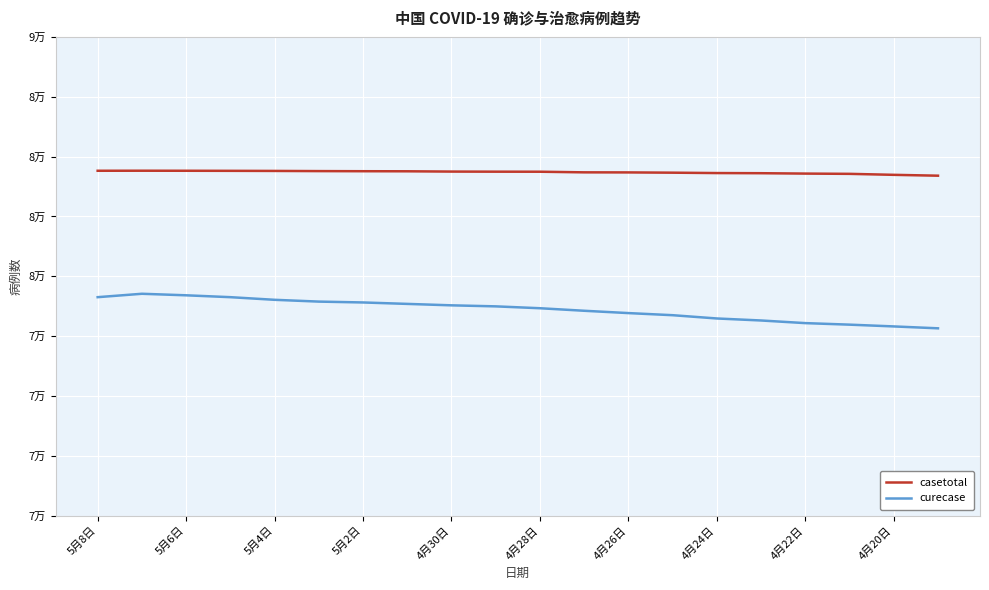

True or false: curecase has more than 1 interior local peaks.

False